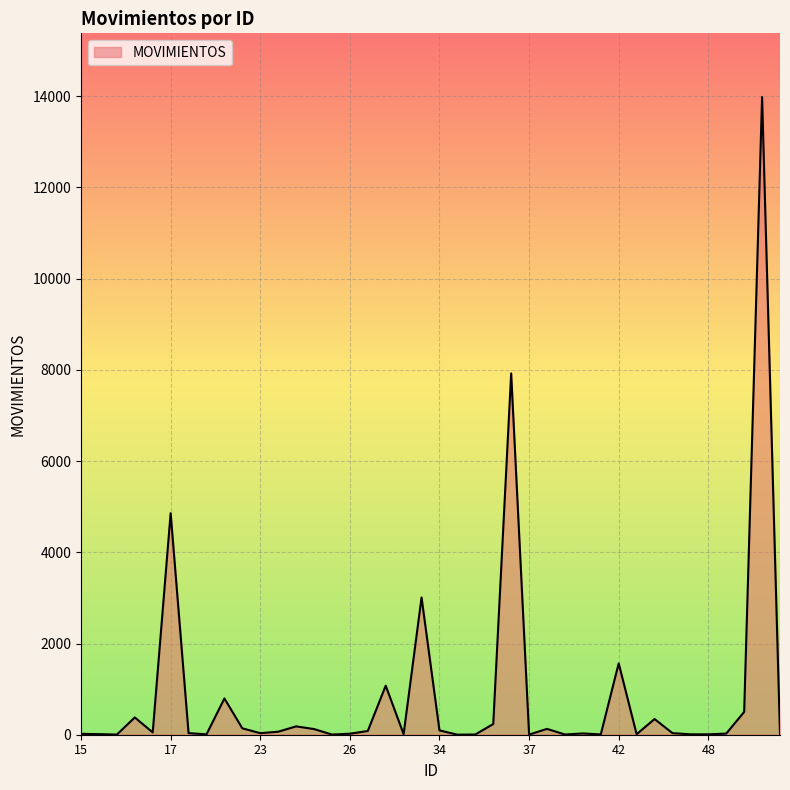

What is the sum of all values?

35819